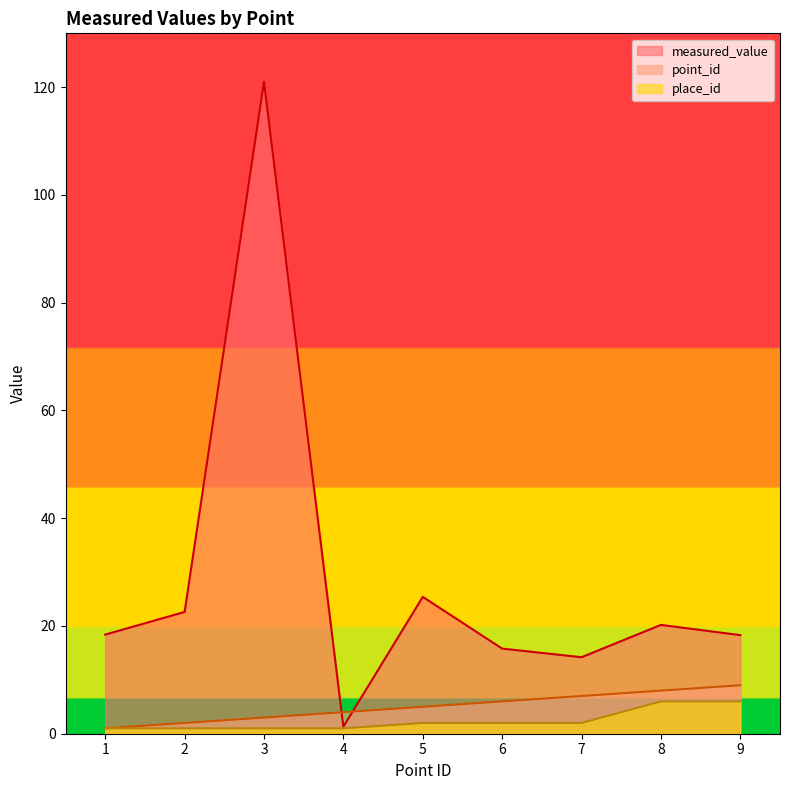

True or false: measured_value has more than 1 interior local peaks.

True